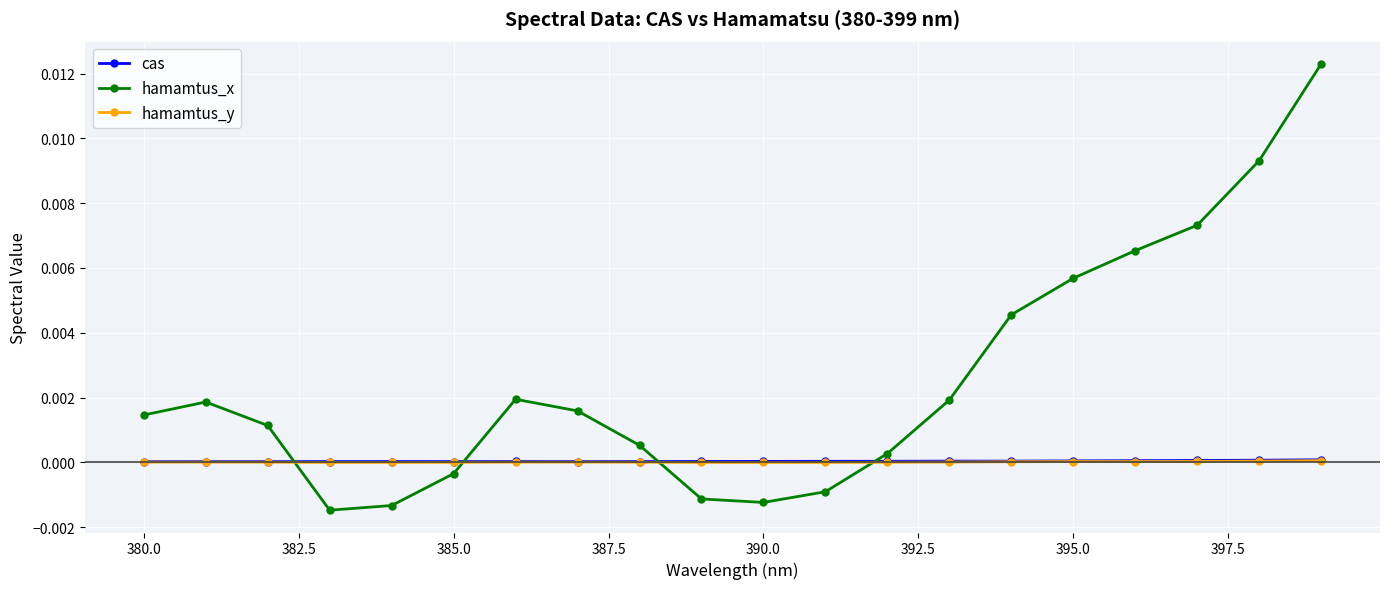

Which series ends up on top after the final intersection of hamamtus_x and hamamtus_y?

hamamtus_x